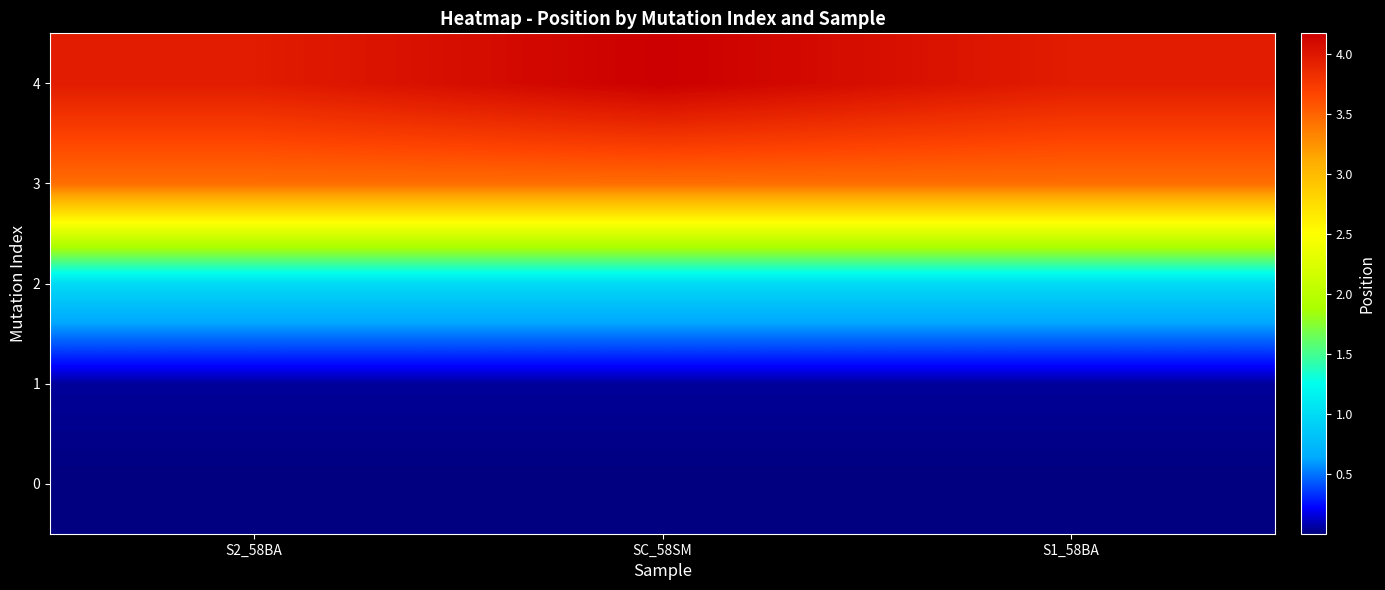

What is the difference between the highest and lowest values at S1_58BA?

3959630